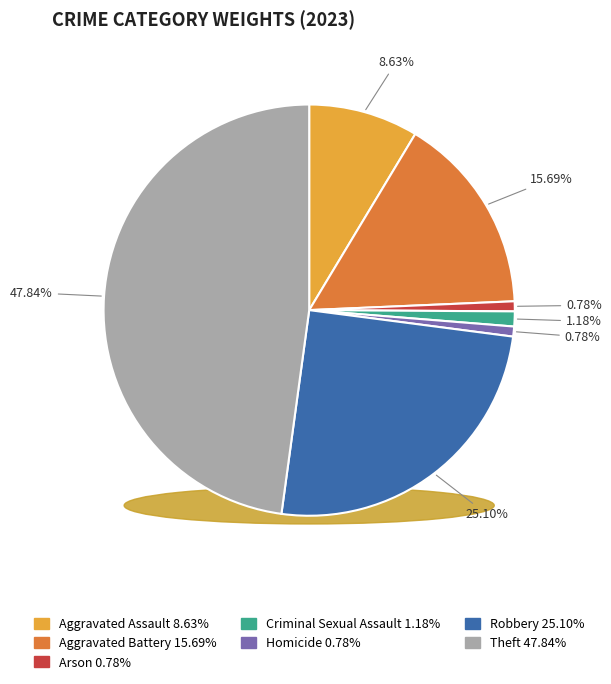

What percentage is NOT represented by Homicide?

99.2%